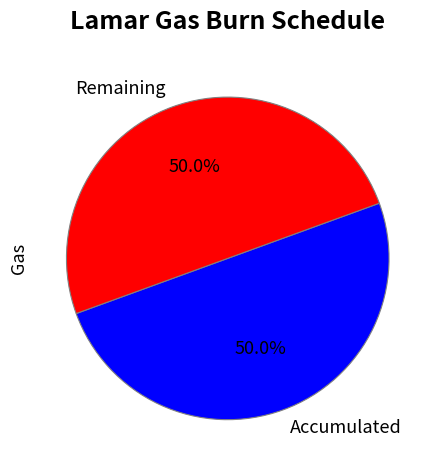

Combined, what portion of the pie is Remaining and Accumulated?

100.0%